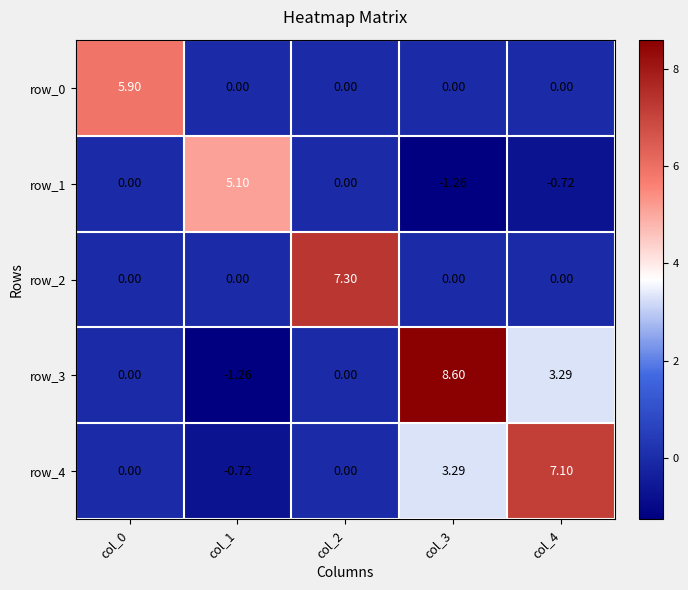

How many values in the row_0 series exceed 0?

1